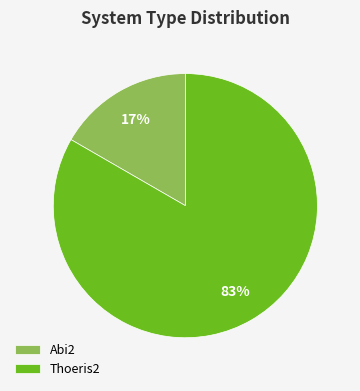

To the nearest percent, what is the combined percentage of Abi2 and Thoeris2?

100%